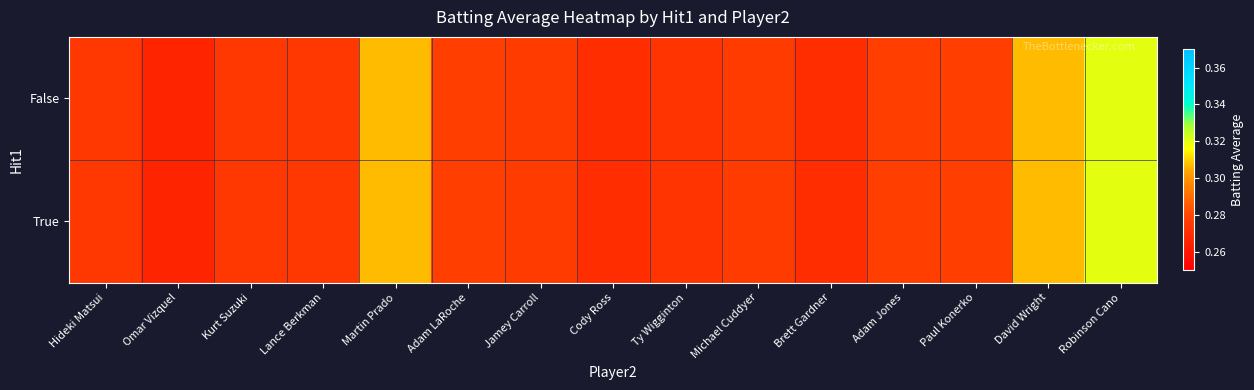

Which series has the widest spread of values?

True